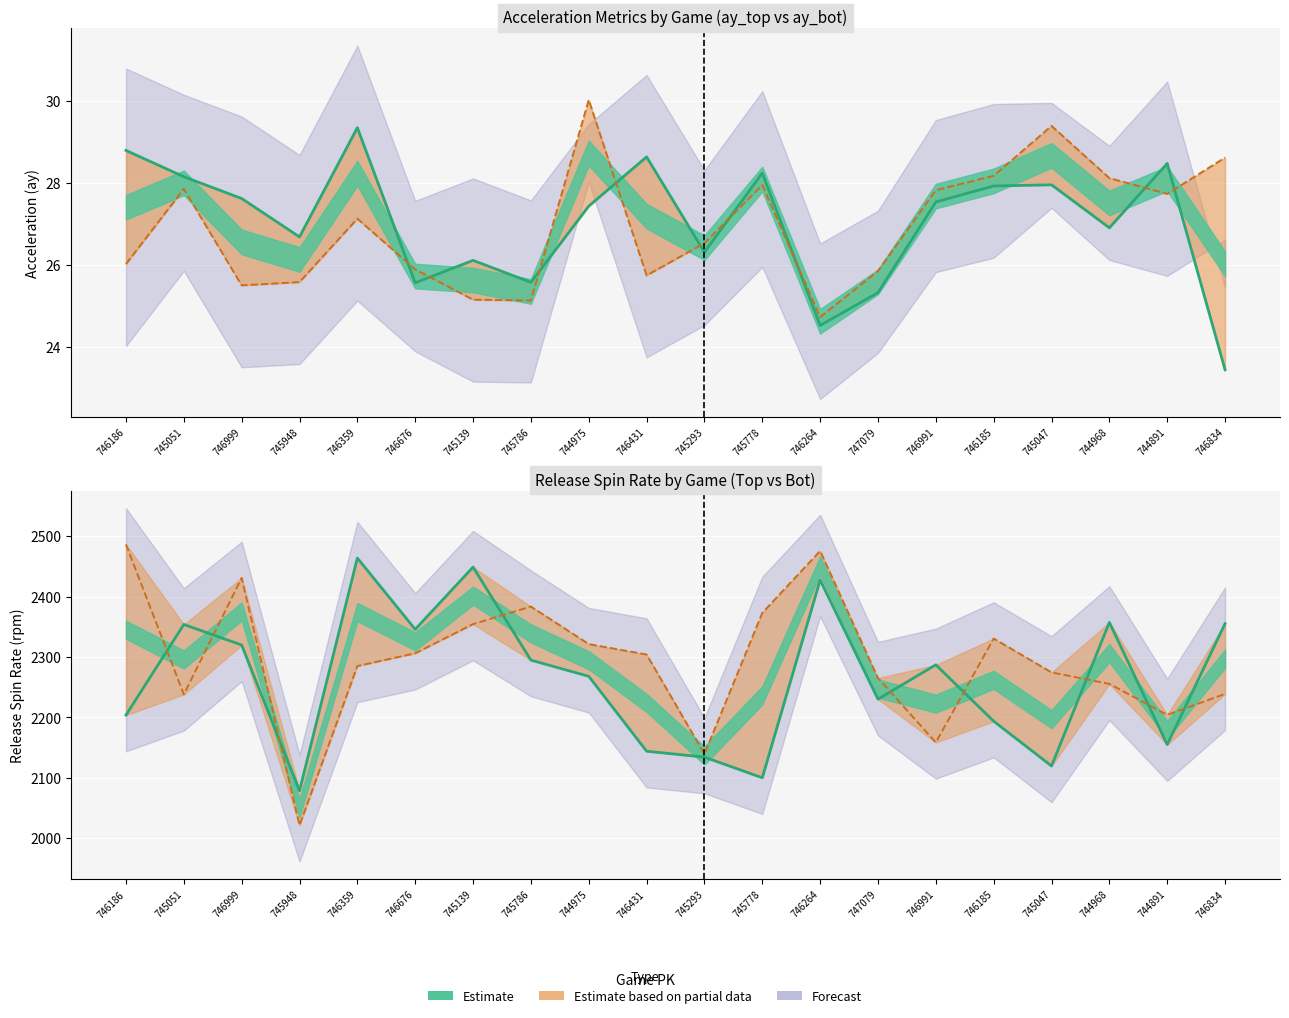

What is the sum of the Spin Rate Top values at 744975 and 746185?

4461.4